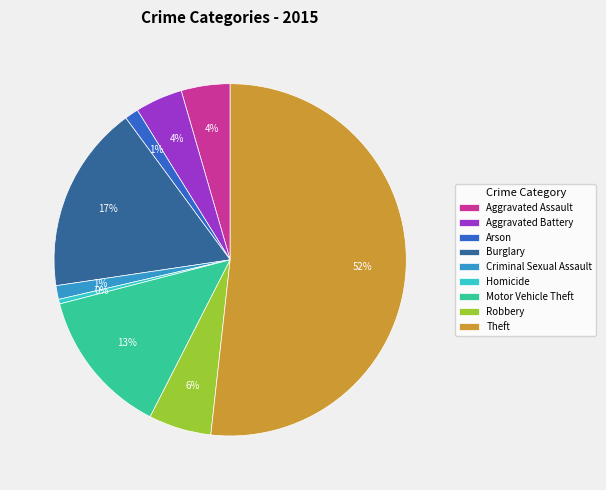

Count the number of slices in the pie.

9